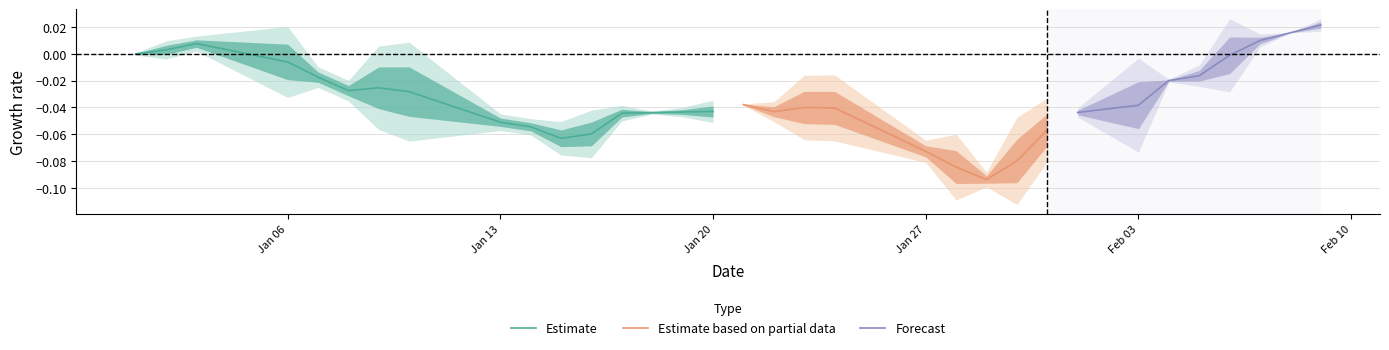

What is the difference between the maximum and minimum values in the Estimate series?

0.1